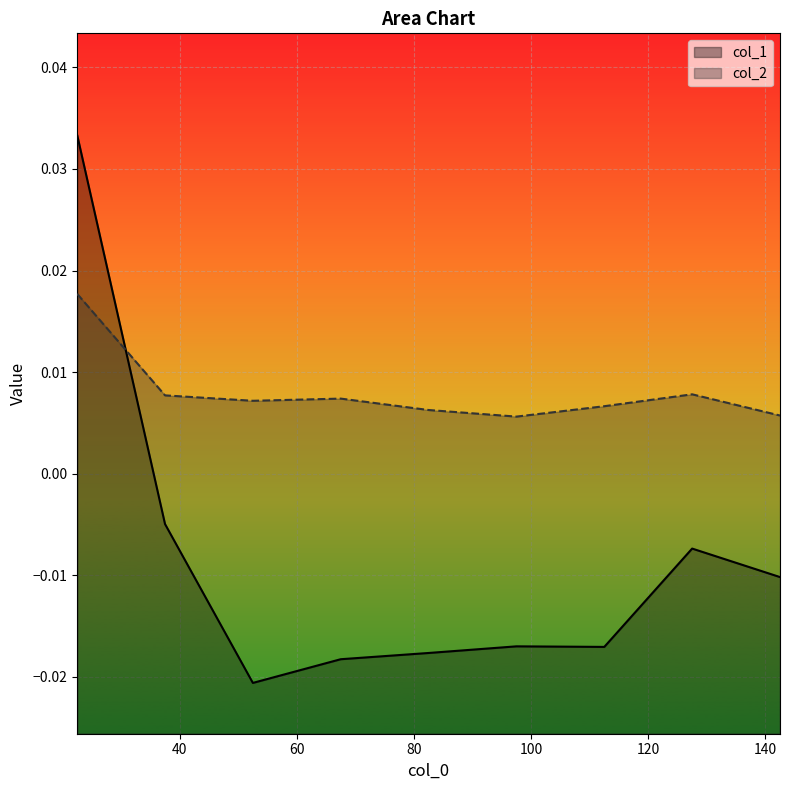

At which category does col_1 reach its first local valley?

52.5